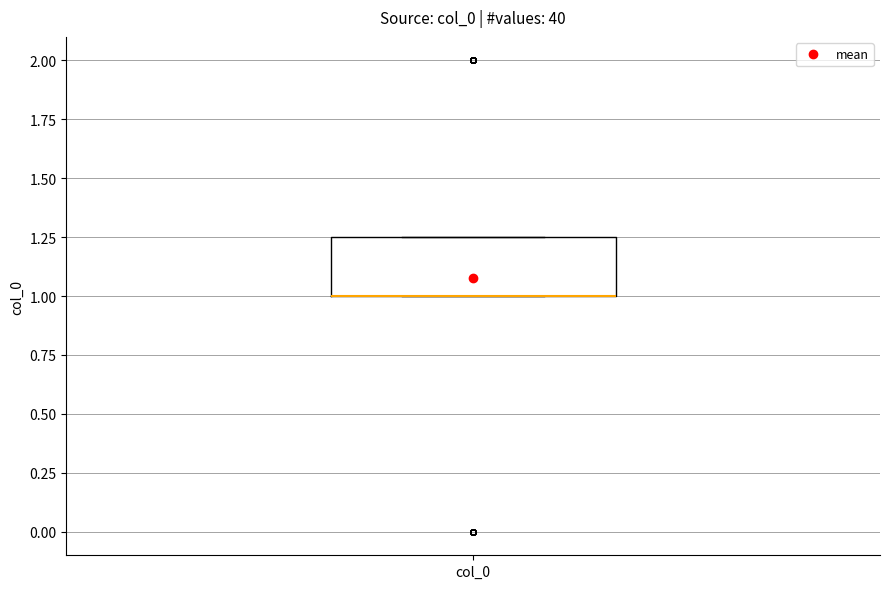

Transcribe this box plot: give where the median line is, the range the box spans, and where the two whiskers end, as read against the y-axis. The values are not printed on the chart, so give them approximately, as read against the axis.

median 1.00 (drawn on the box's lower edge), box 1.00 to 1.25, whiskers 1.00 to 1.25